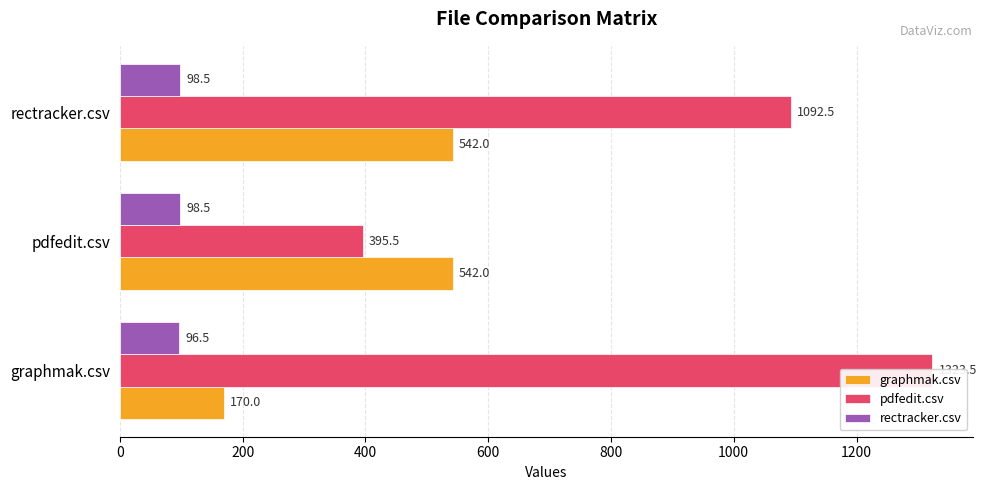

List the series in order of their peak value, lowest first.

rectracker.csv, graphmak.csv, pdfedit.csv